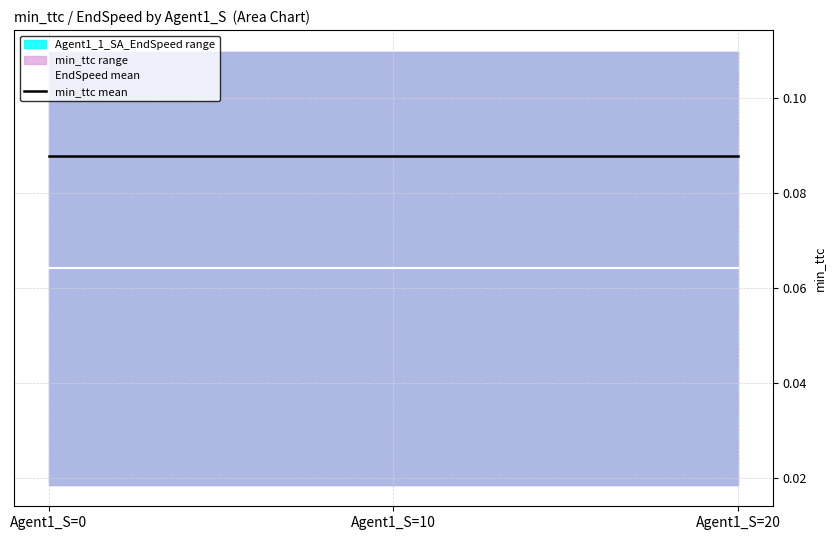

How many series are shown in this chart?

2